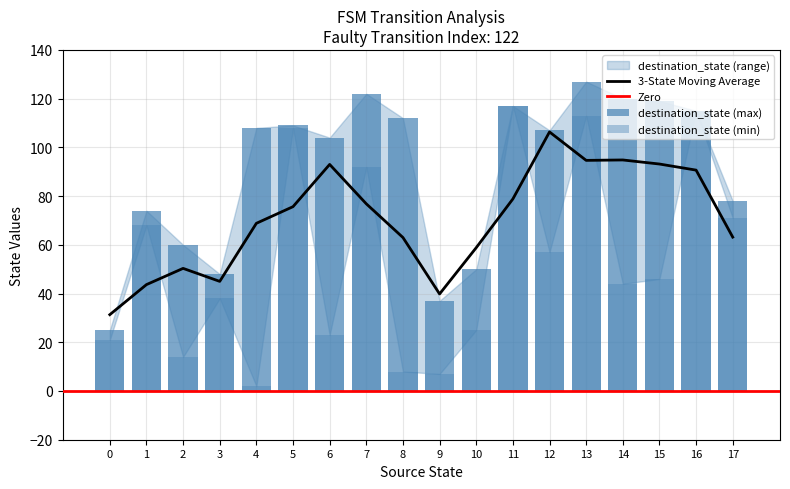

What is the difference between the maximum and minimum values in the source_state series?

17